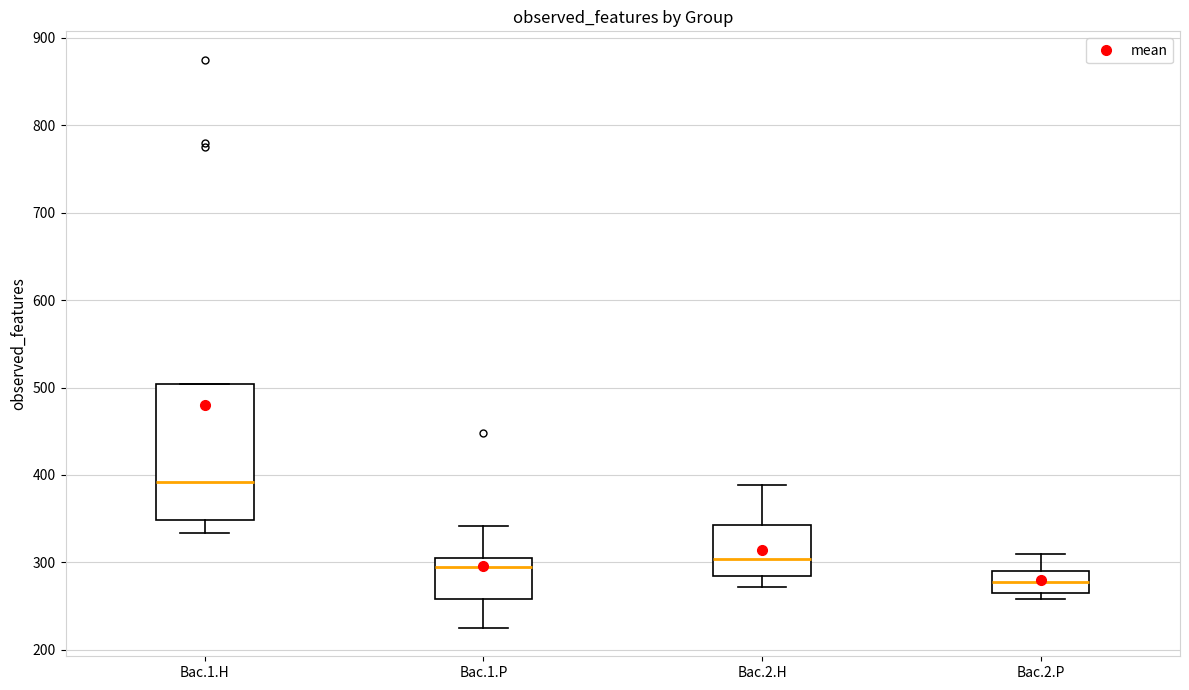

Which box is the tallest, from its lower edge to its upper edge?

Bac.1.H